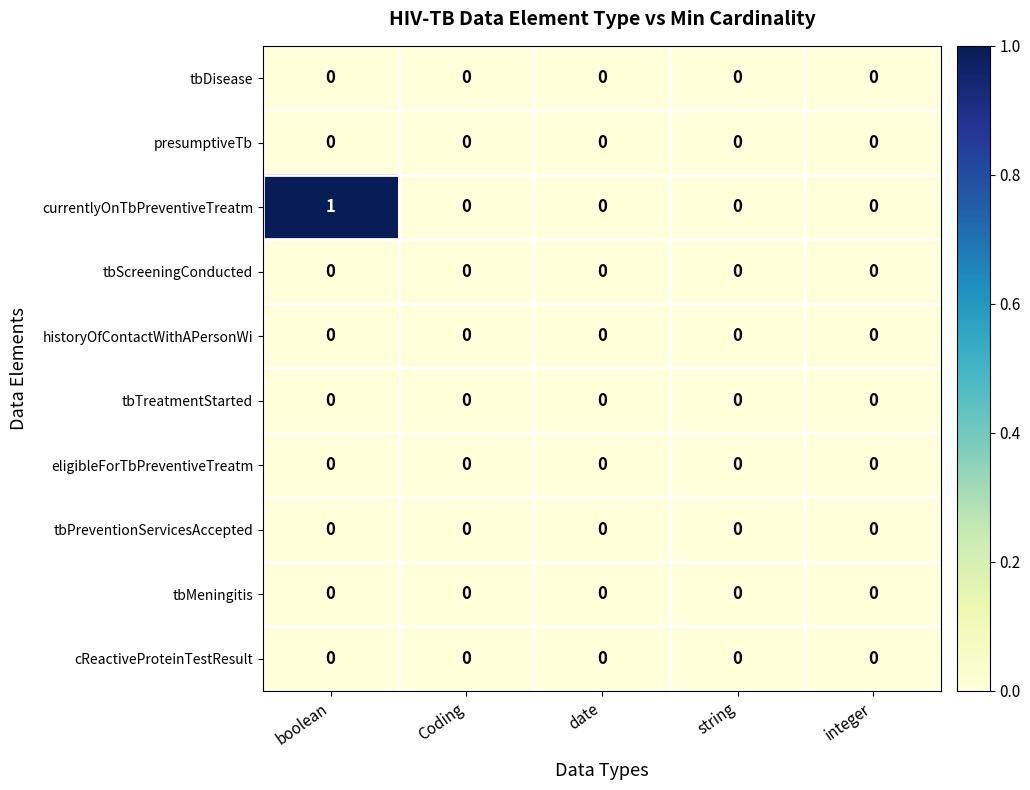

Which series has the largest total across all categories?

currentlyOnTbPreventiveTreatm